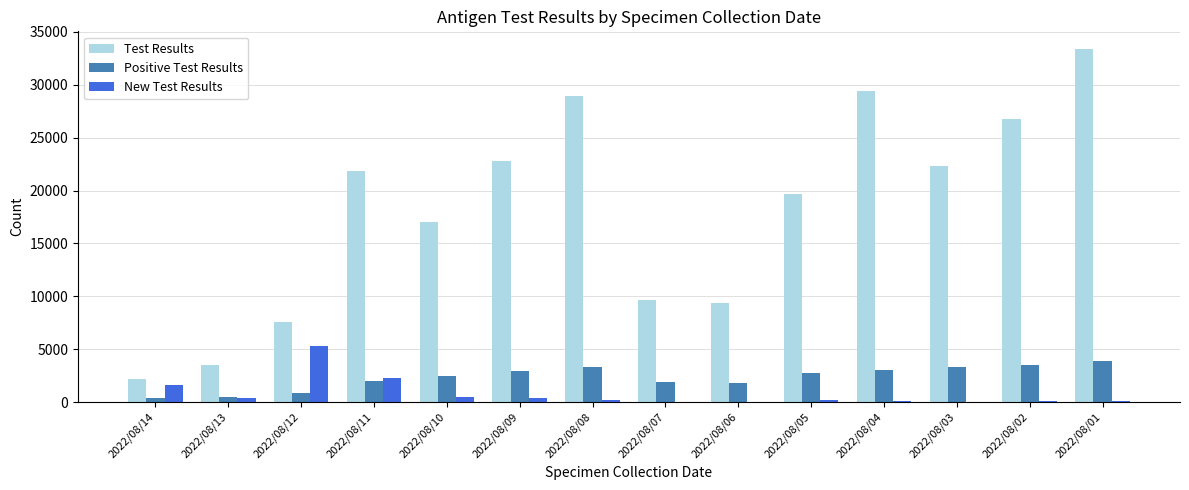

What are all the series names shown in the legend?

Test Results, Positive Test Results, New Test Results